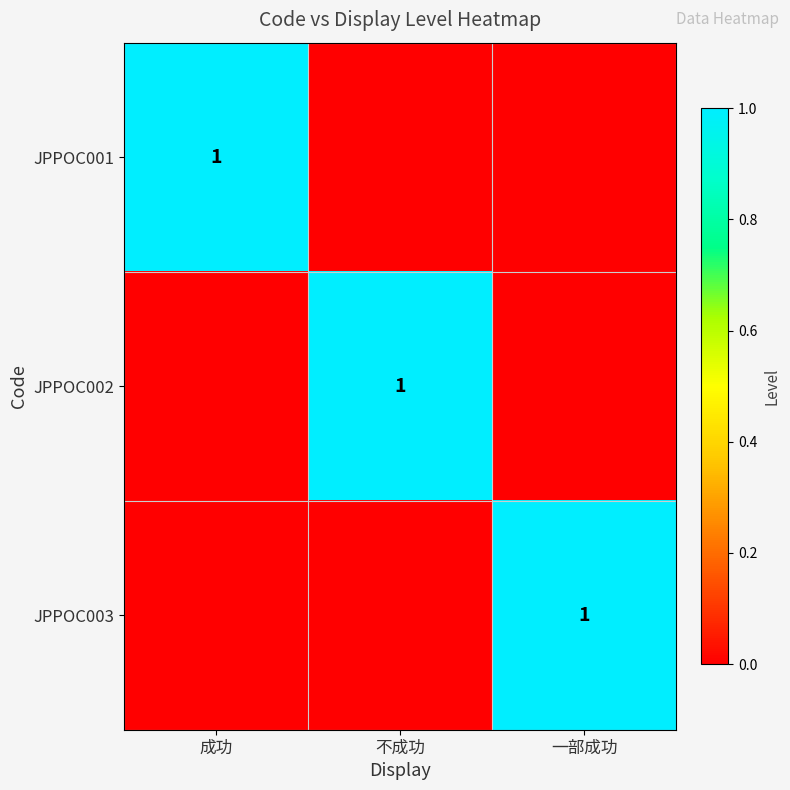

Is it true that JPPOC001 equals 0 at 成功?

False